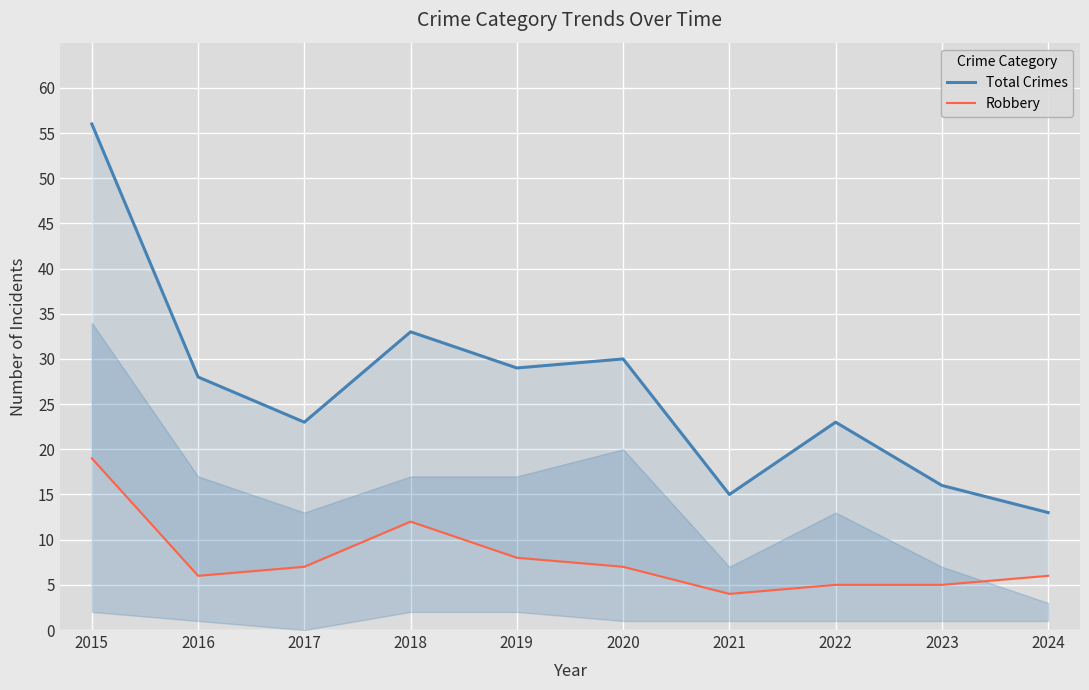

What is the sum of all Robbery values?

79